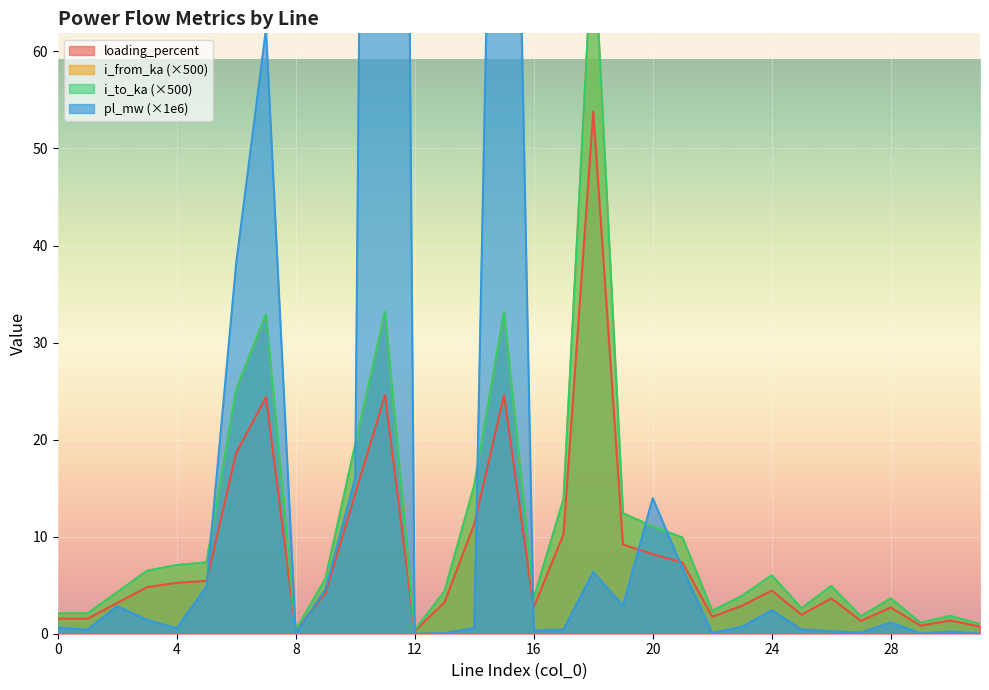

Between 10 and 4, which is larger?

10